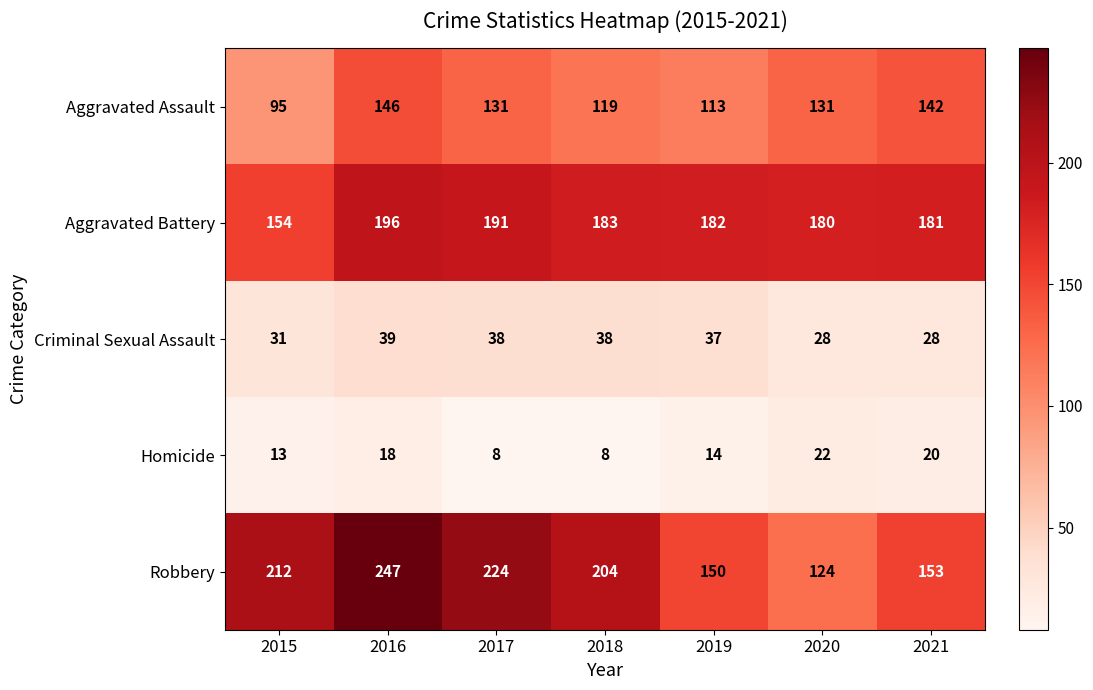

What is the lowest value of the Robbery series?

124